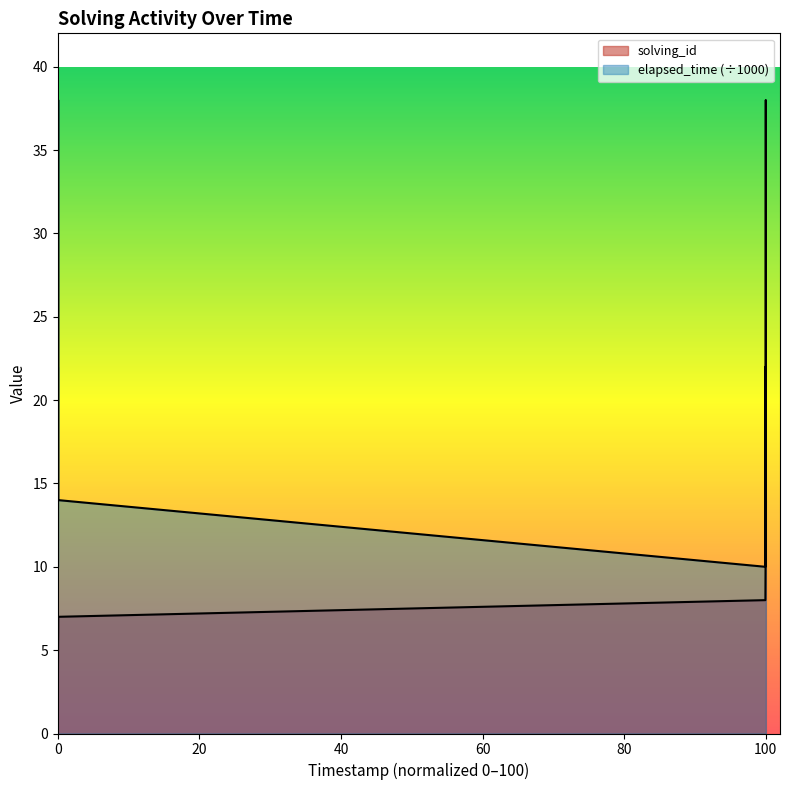

What is the average value of the solving_id series?

8